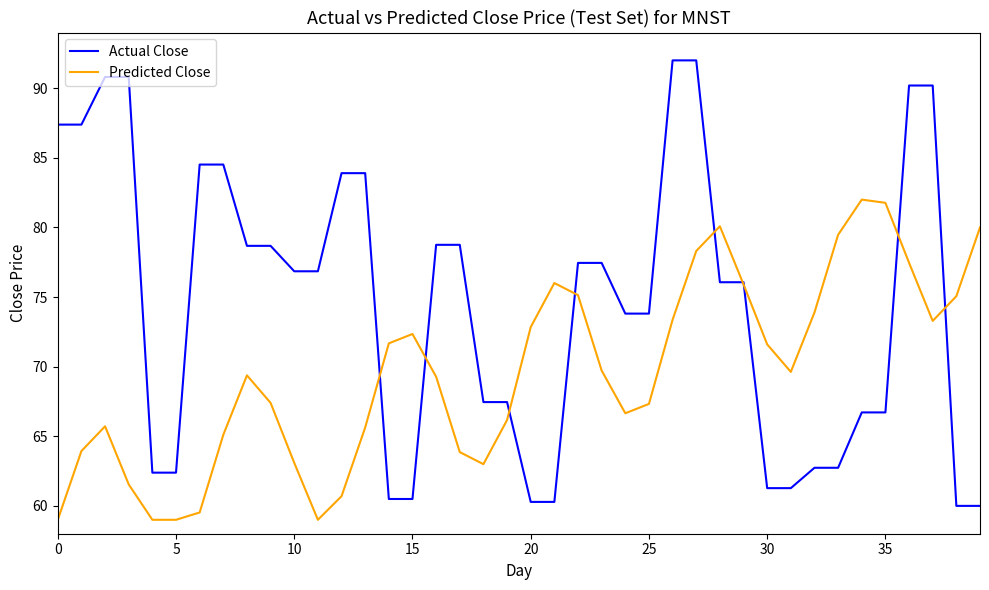

Which series has the largest range (max minus min)?

Actual Close